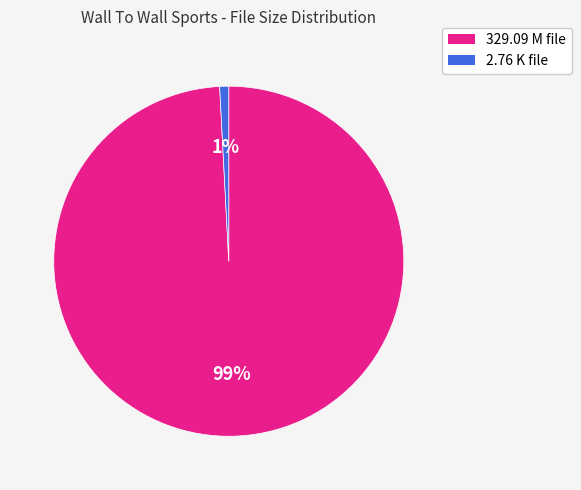

How many slices are in this pie chart?

2